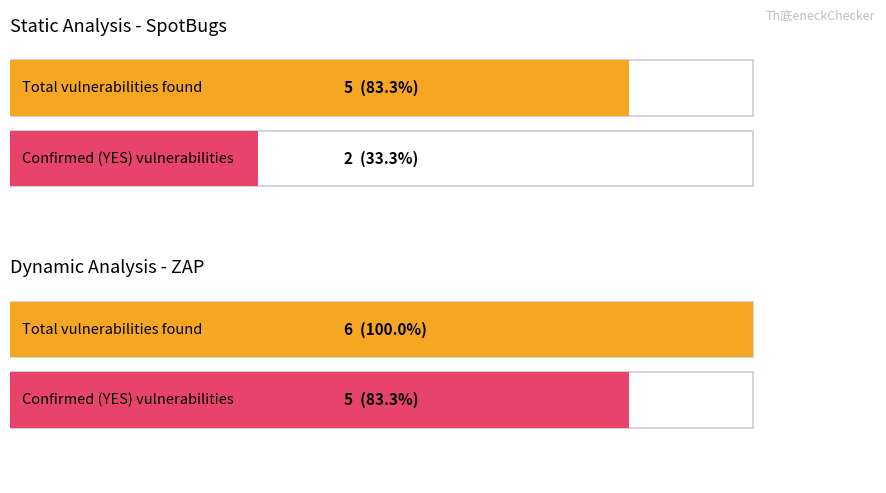

How many bars are there in each group?

2